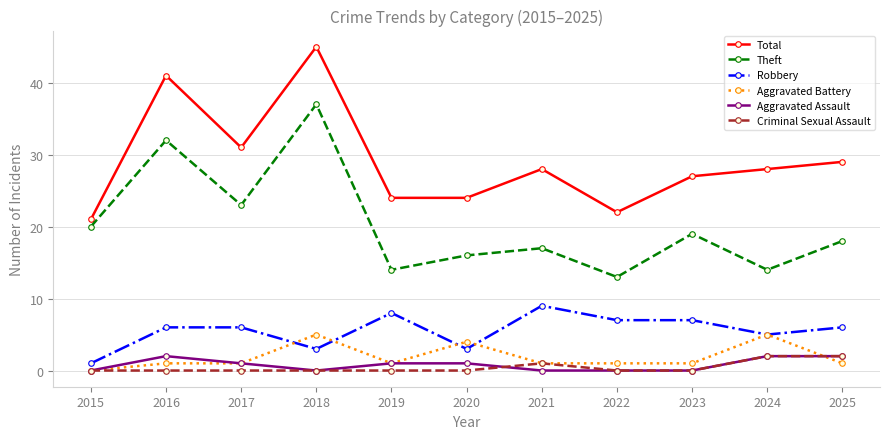

Count the number of data series in this chart.

6